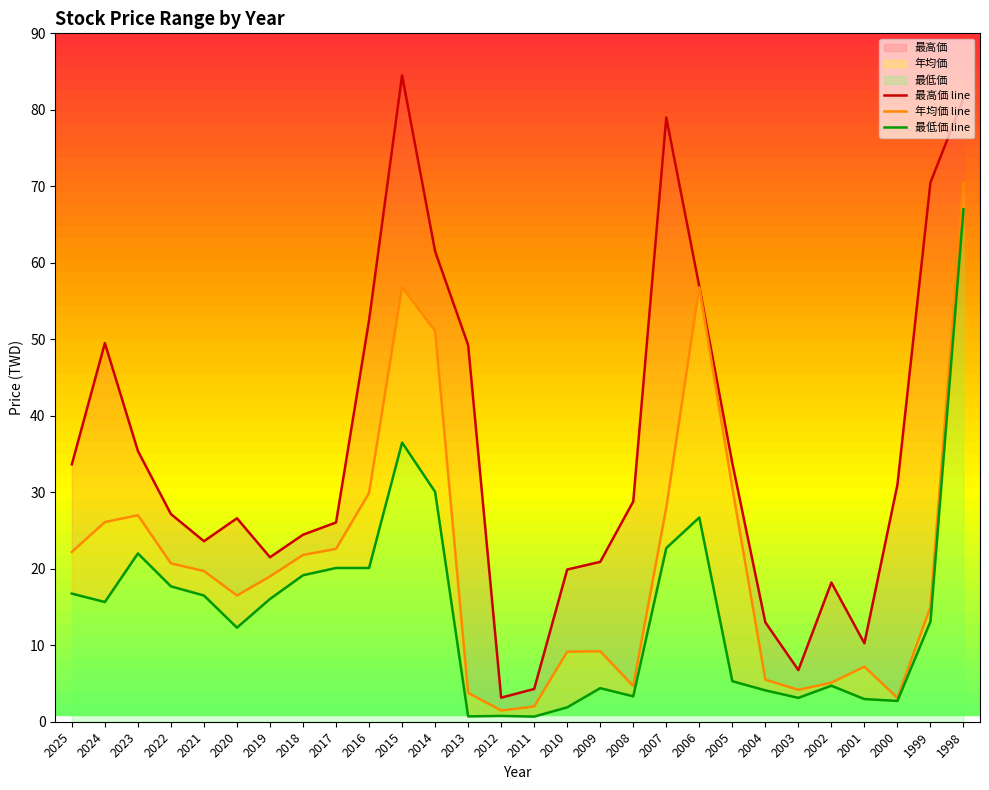

Does the chart have visible grid lines?

No